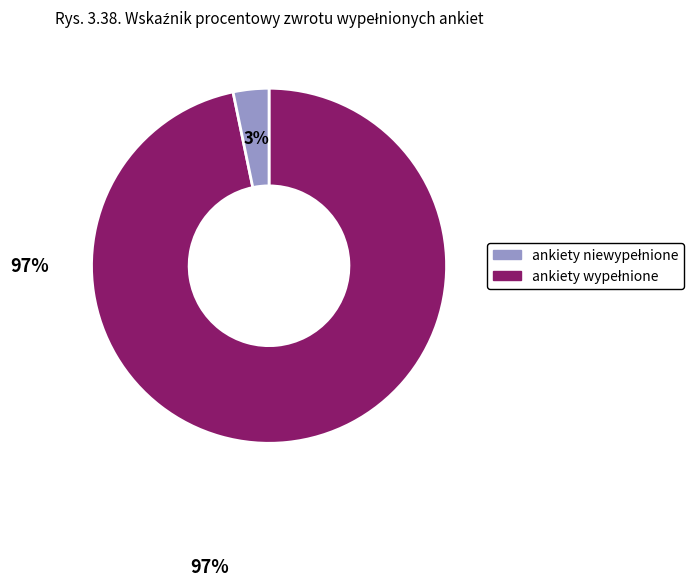

To the nearest percent, what is the average slice percentage?

50%